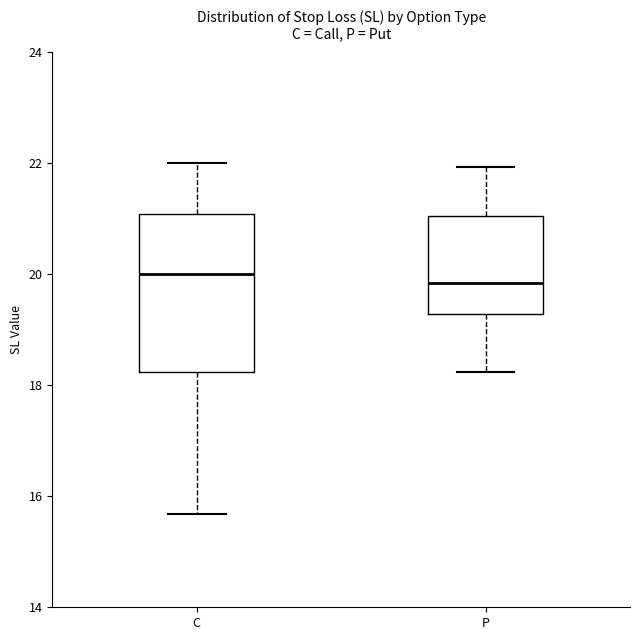

Where is the upper edge of the box for C on the y-axis? The values are not printed on the chart, so give them approximately, as read against the axis.

21.0